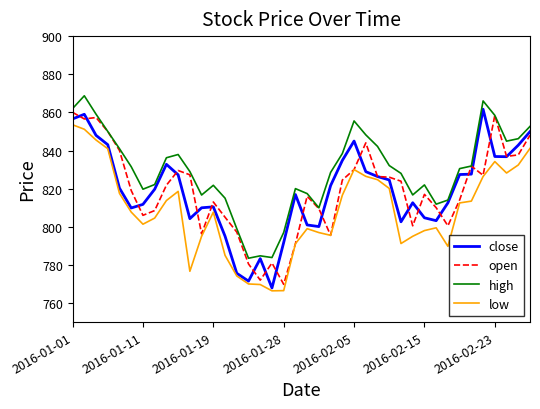

True or false: low and high cross at least once.

False